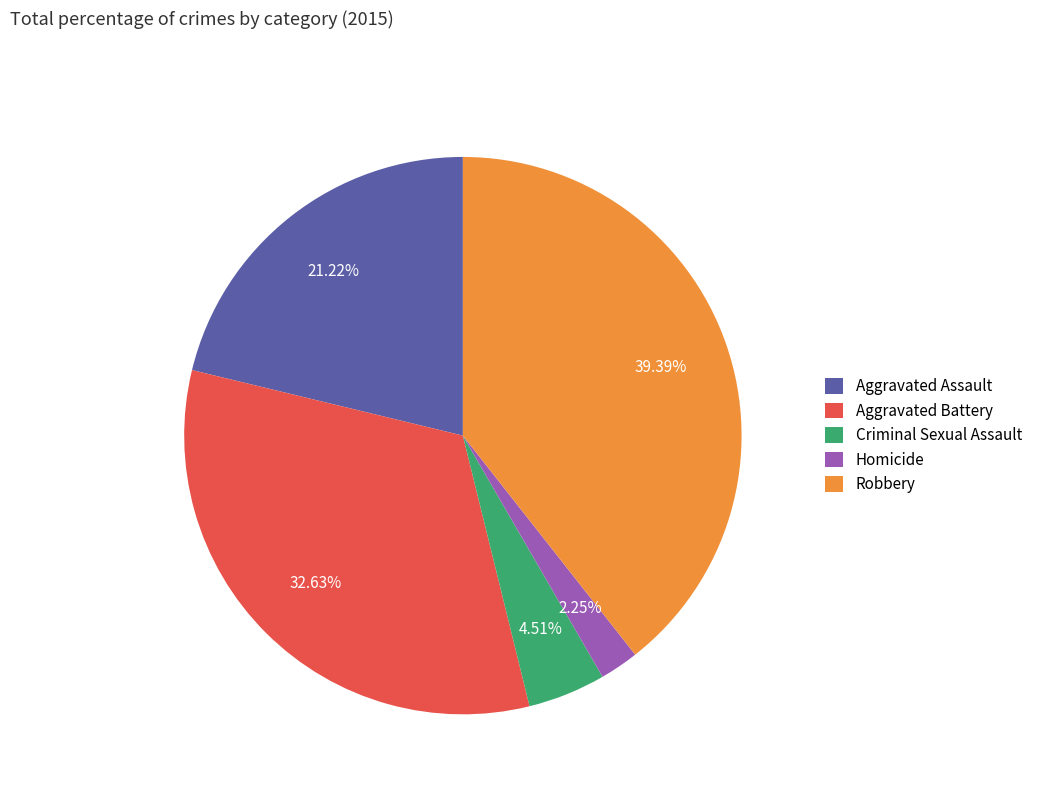

Is it true that Criminal Sexual Assault is 5% of the pie?

True